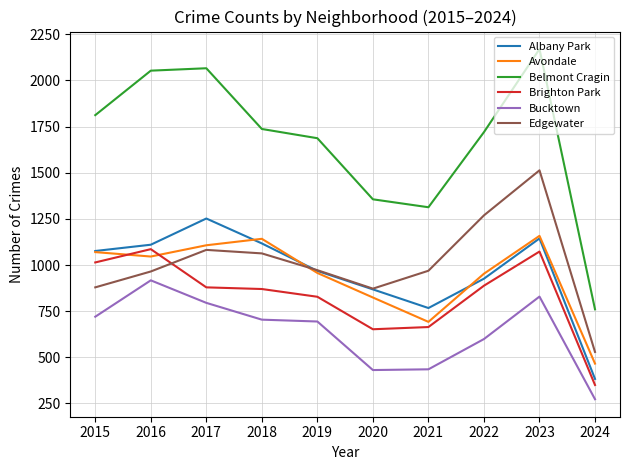

How many lines are shown in the chart?

6